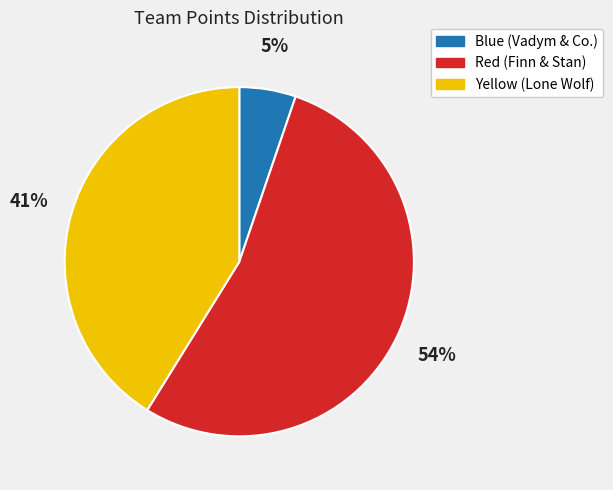

Approximately how many times larger is the value at Blue (Vadym & Co.) compared to Yellow (Lone Wolf)?

0.1